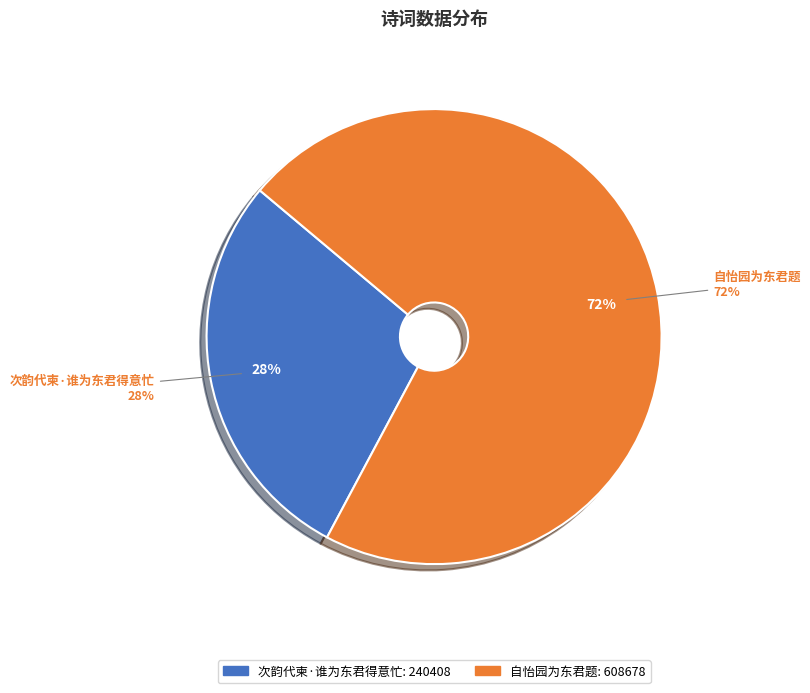

Is there any slice that represents more than half of the pie?

Yes